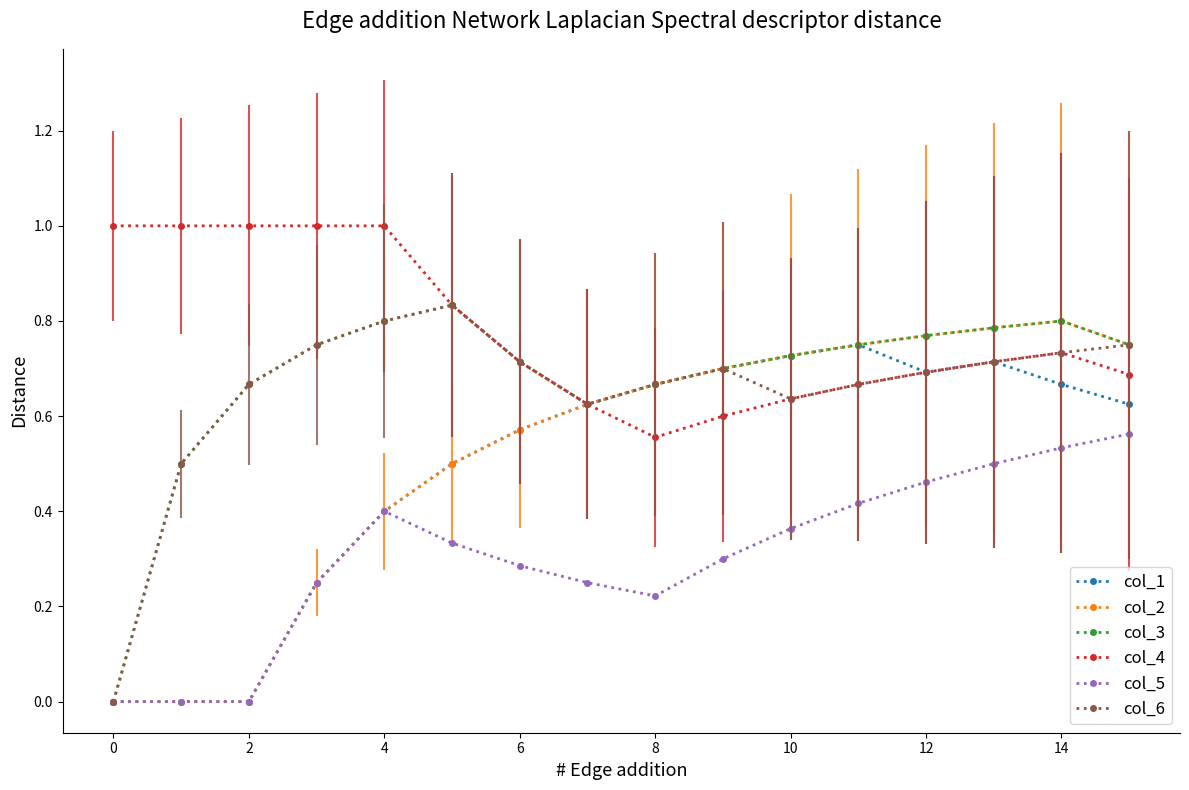

True or false: col_5 has more than 2 points higher than both neighbors.

False